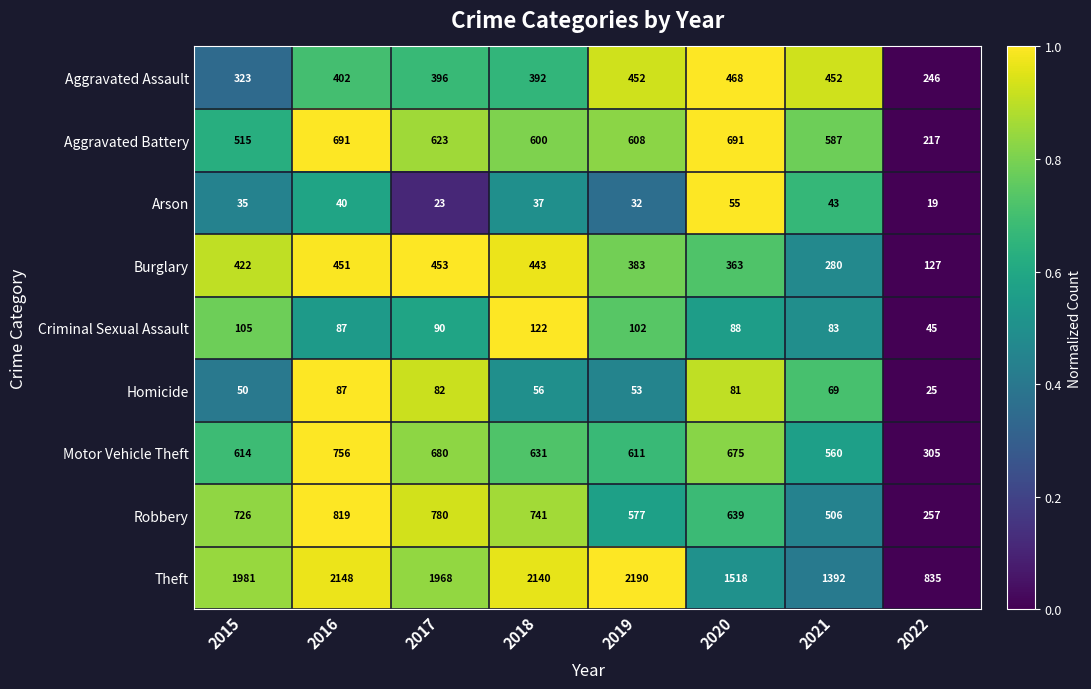

At which label does Criminal Sexual Assault first exceed 90?

2015